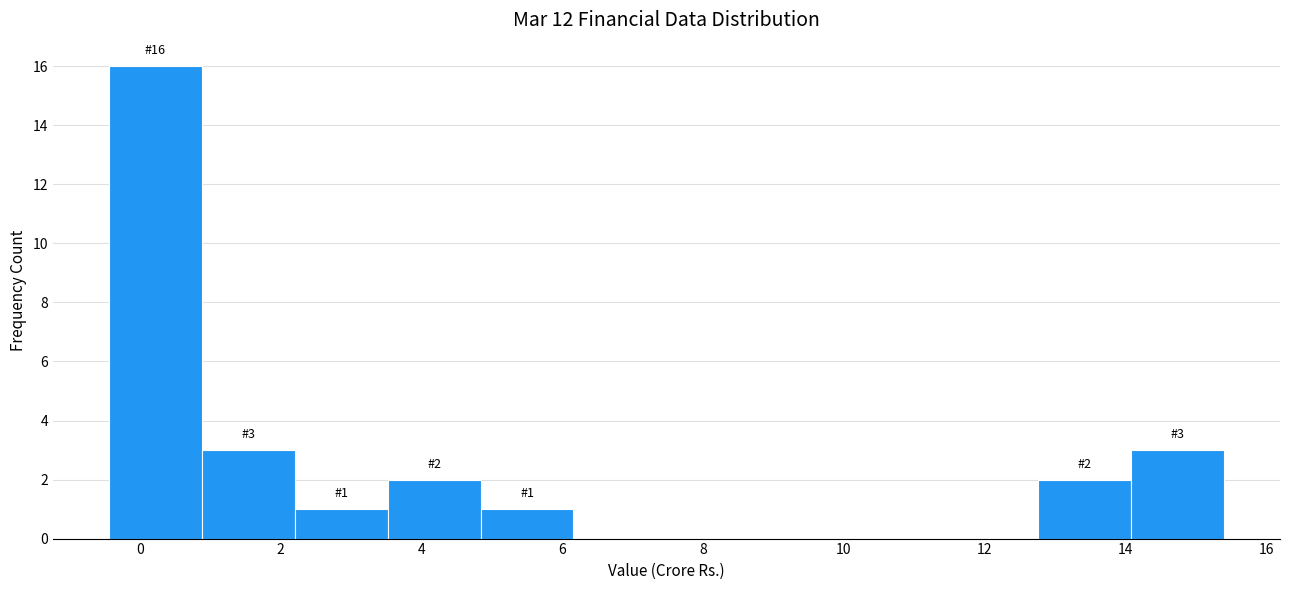

Over which range of the x-axis is the bar tallest?

-0.44 to 0.88